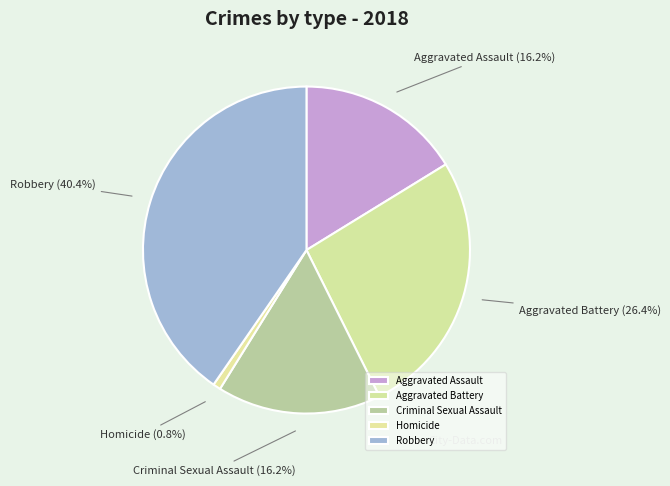

To the nearest percent, what is the difference between the largest and smallest slice percentages?

40%